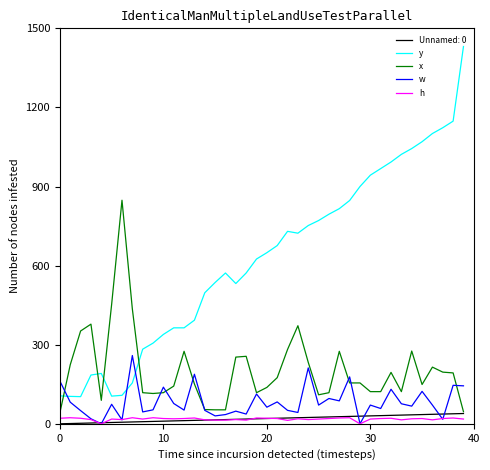

True or false: y and Unnamed: 0 intersect in this chart.

False